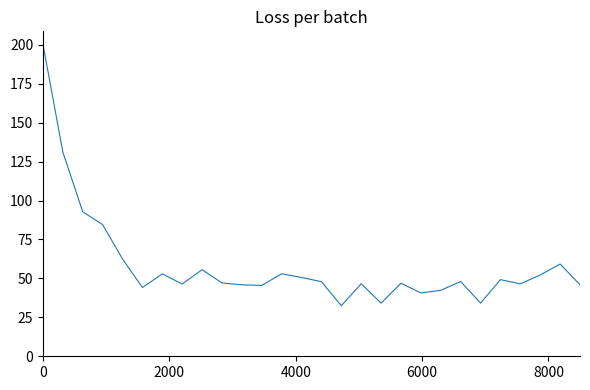

Is this an area chart (filled region under the line)?

No